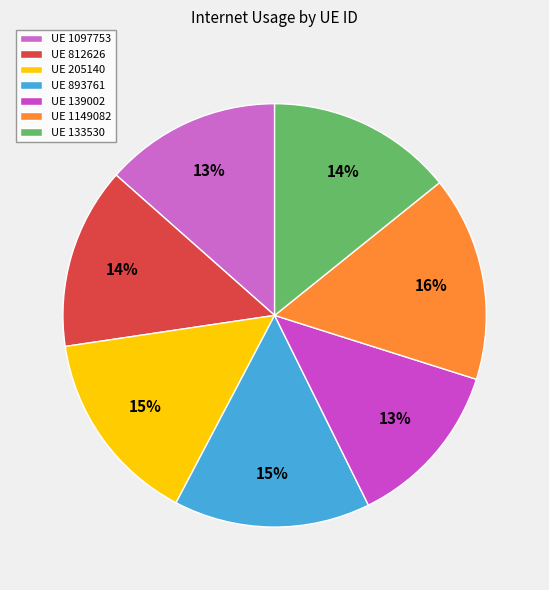

Count the number of slices in the pie.

7